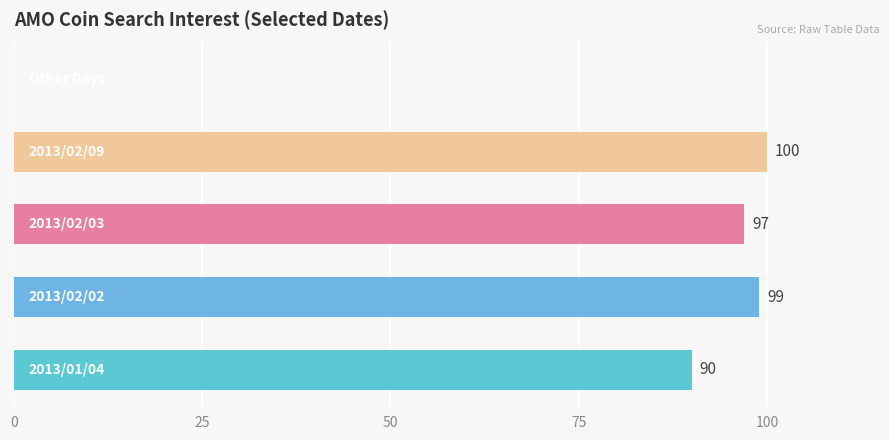

Are the bars horizontal?

Yes